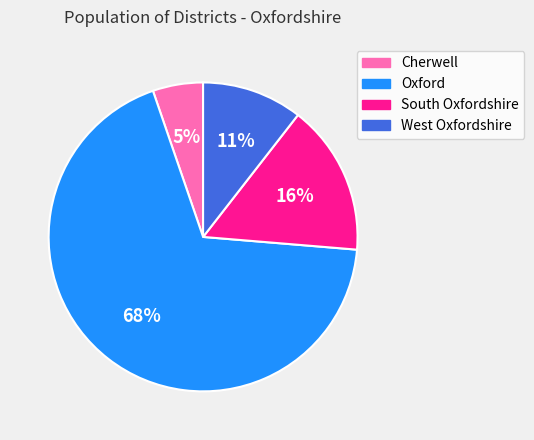

Combined, do West Oxfordshire and Cherwell account for over 50%?

No